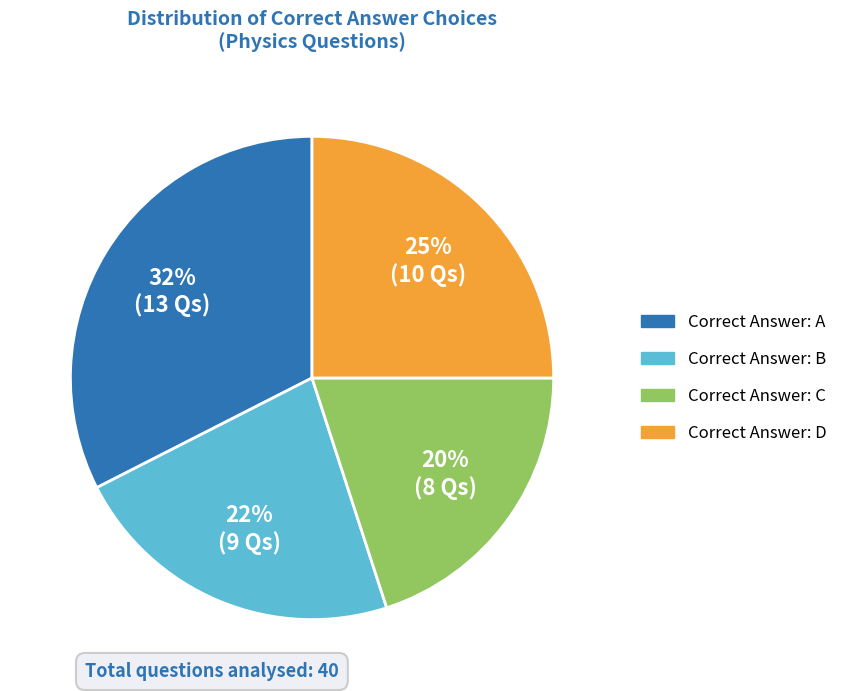

Is there any slice that represents more than half of the pie?

No